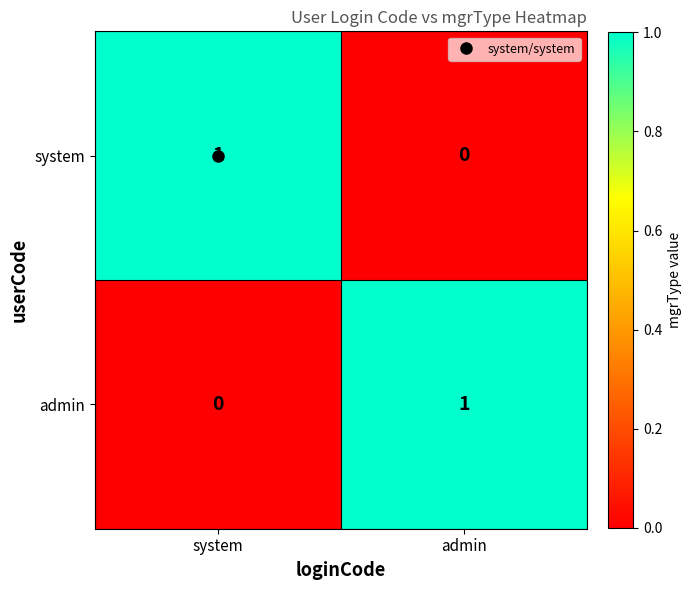

Which category has the lowest value in the system series?

admin